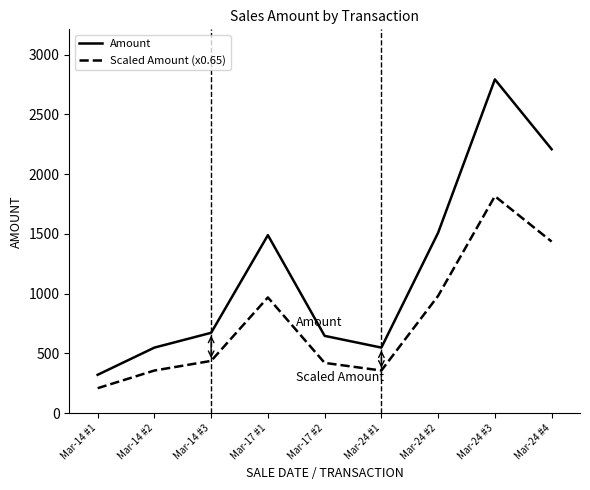

How many interior local peaks does the Scaled Amount (x0.65) series have?

2